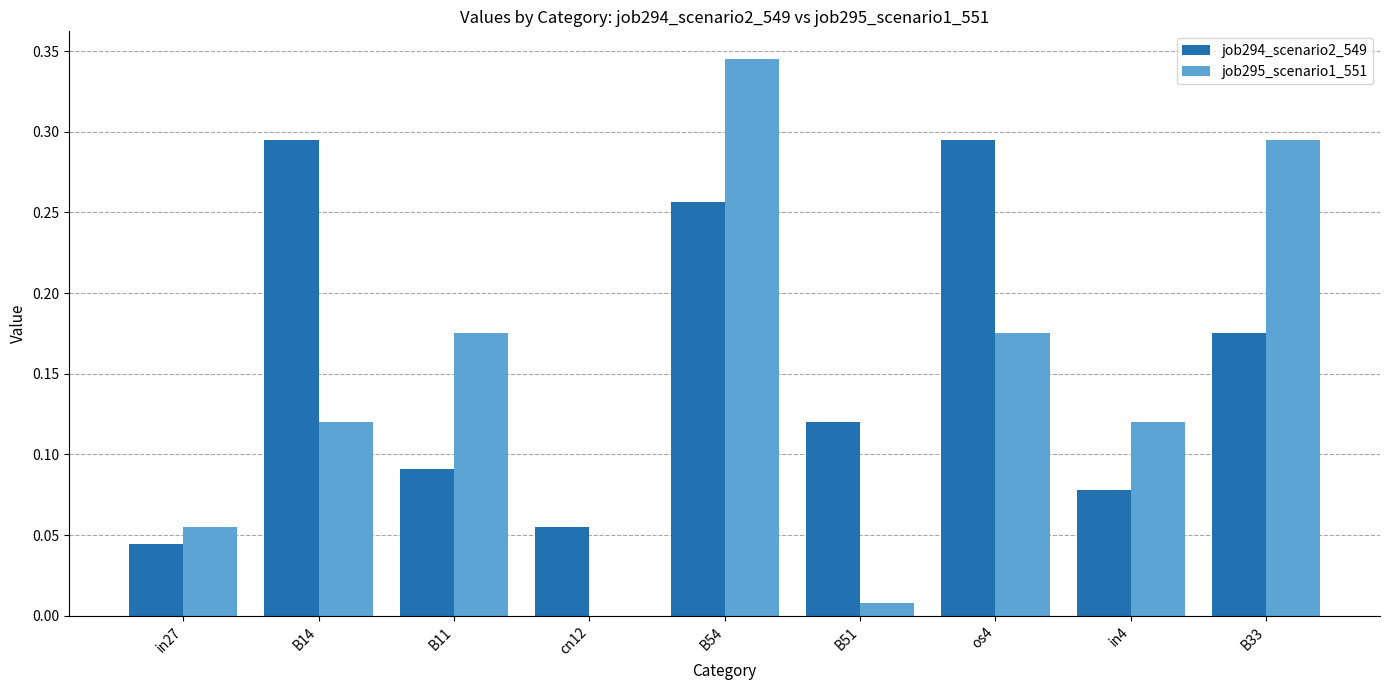

At which category is the sum across all series the highest?

B54